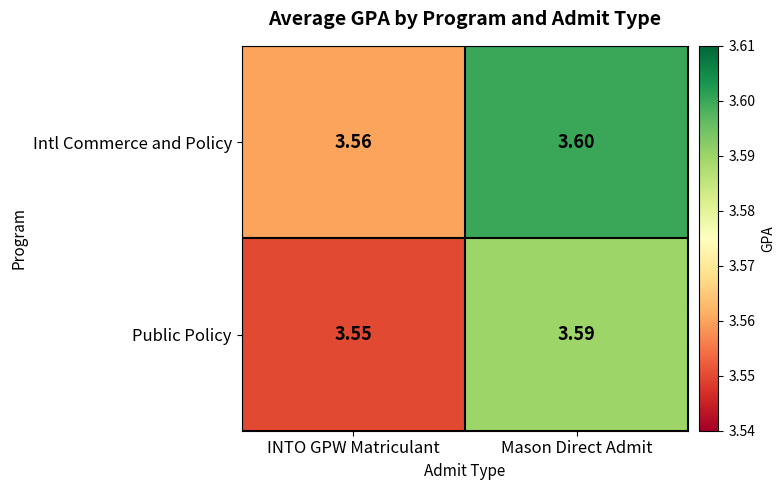

At how many categories does at least one series exceed 3?

2